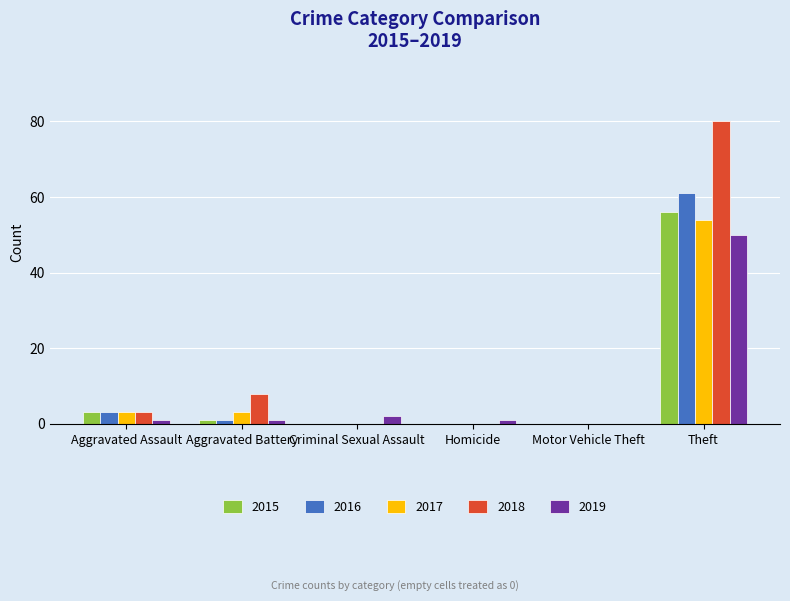

What is the sum of all 2015 values?

60